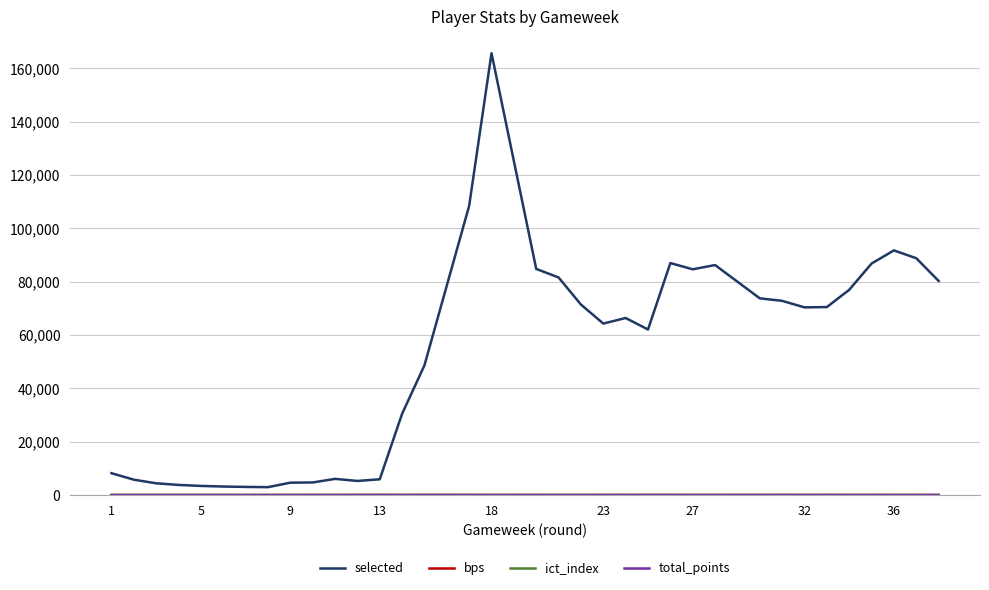

True or false: ict_index and selected intersect in this chart.

False